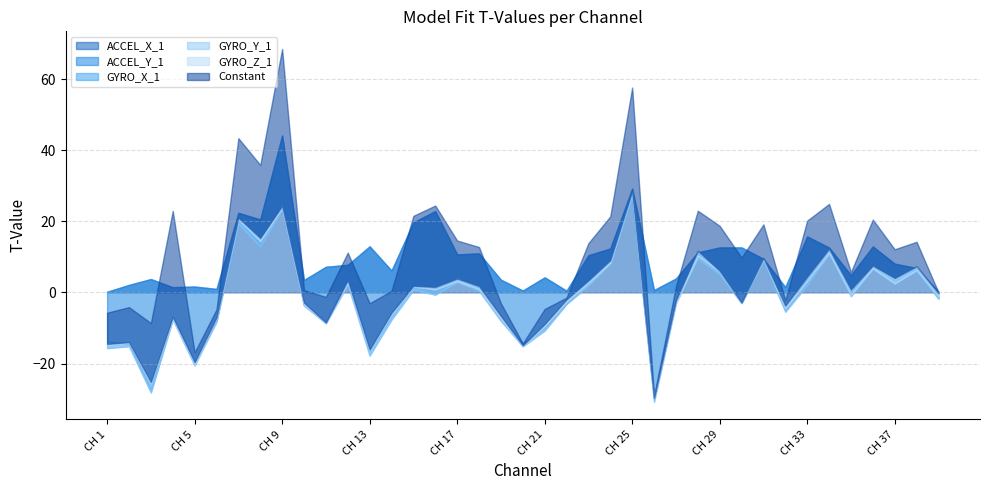

True or false: Constant and ACCEL_X_1 cross at least once.

True